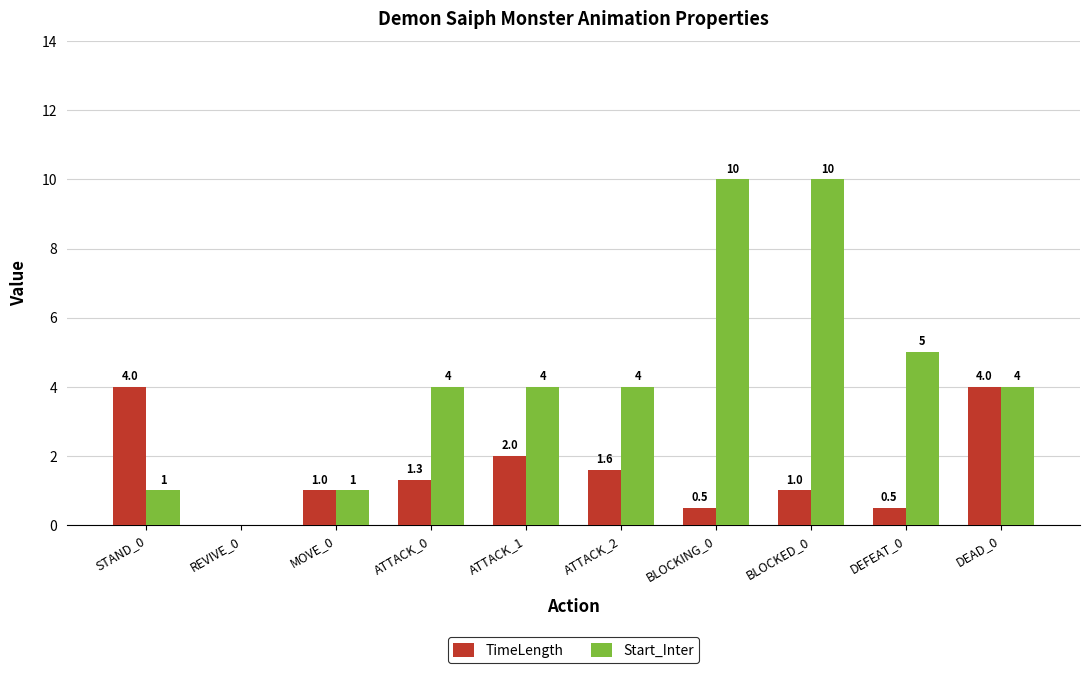

Where is Start_Inter nearest to the value 5?

DEFEAT_0